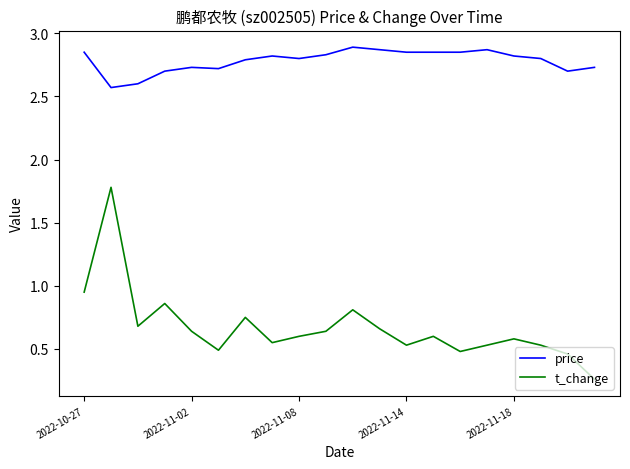

What is the difference between the maximum and minimum values in the t_change series?

1.5